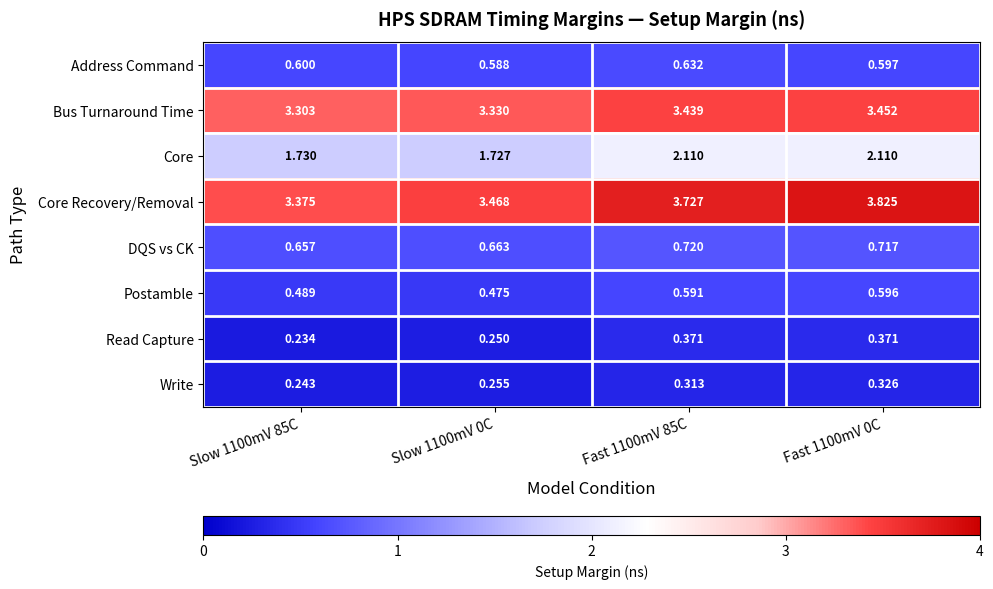

At Slow 1100mV 0C, list the series in order from smallest to largest.

Read Capture, Write, Postamble, Address Command, DQS vs CK, Core, Bus Turnaround Time, Core Recovery/Removal